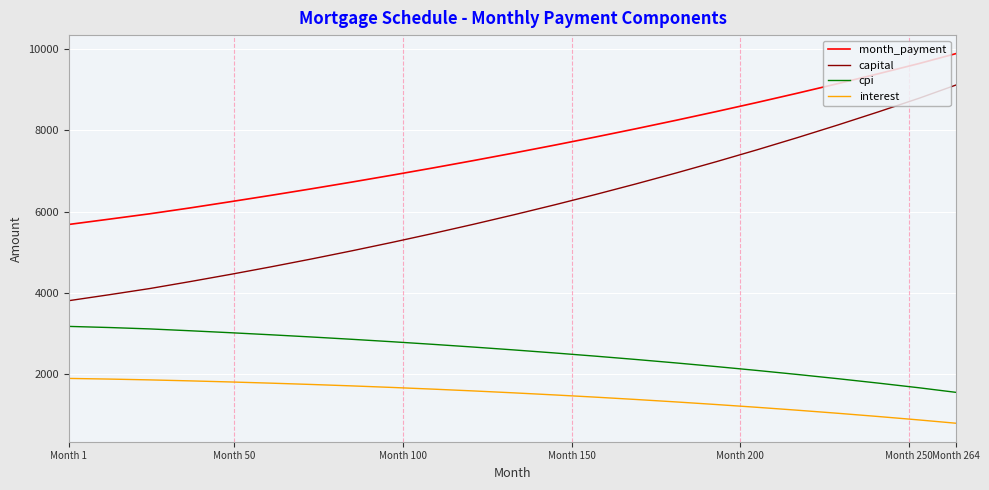

What is the greatest value displayed?

9897.0